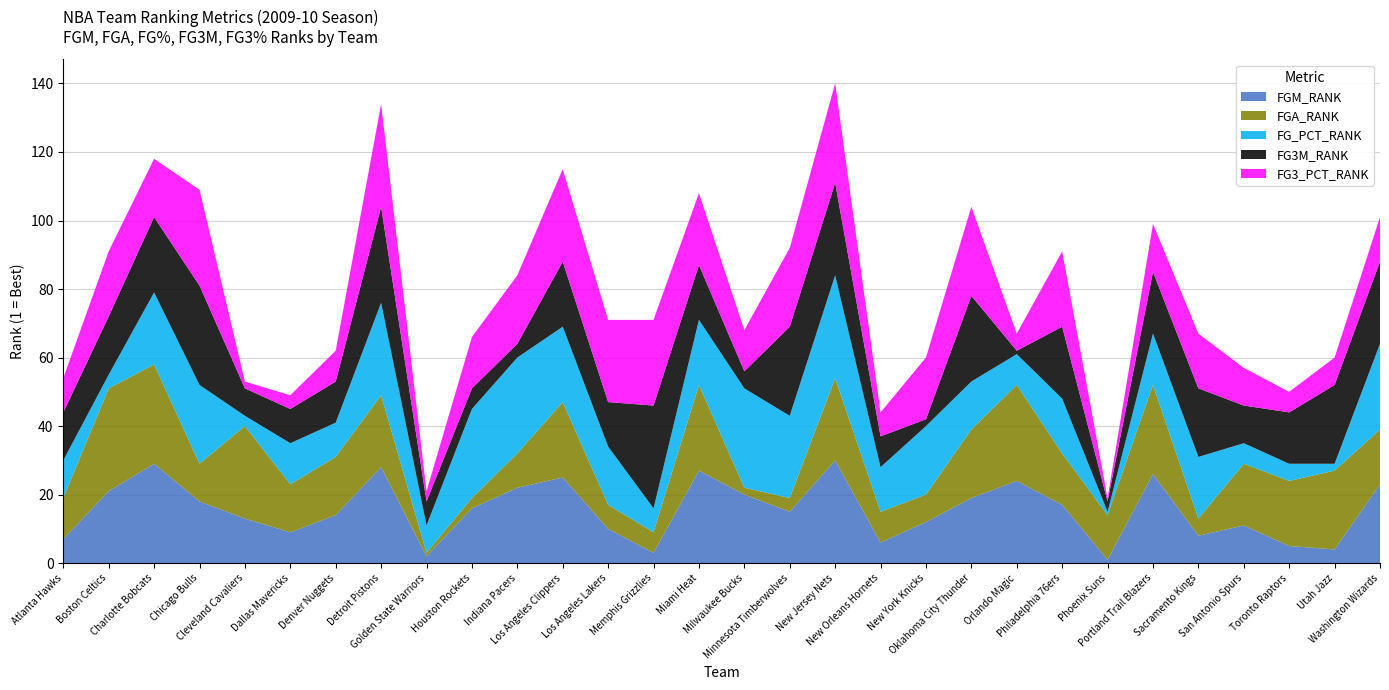

Reading left to right, transcribe all the data shown in this chart.

FGM_RANK: Atlanta Hawks=7	Boston Celtics=21	Charlotte Bobcats=29	Chicago Bulls=18	Cleveland Cavaliers=13	Dallas Mavericks=9	Denver Nuggets=14	Detroit Pistons=28	Golden State Warriors=2	Houston Rockets=16	Indiana Pacers=22	Los Angeles Clippers=25	Los Angeles Lakers=10	Memphis Grizzlies=3	Miami Heat=27	Milwaukee Bucks=20	Minnesota Timberwolves=15	New Jersey Nets=30	New Orleans Hornets=6	New York Knicks=12	Oklahoma City Thunder=19	Orlando Magic=24	Philadelphia 76ers=17	Phoenix Suns=1	Portland Trail Blazers=26	Sacramento Kings=8	San Antonio Spurs=11	Toronto Raptors=5	Utah Jazz=4	Washington Wizards=23
FGA_RANK: Atlanta Hawks=12	Boston Celtics=30	Charlotte Bobcats=29	Chicago Bulls=11	Cleveland Cavaliers=27	Dallas Mavericks=14	Denver Nuggets=17	Detroit Pistons=21	Golden State Warriors=1	Houston Rockets=3	Indiana Pacers=10	Los Angeles Clippers=22	Los Angeles Lakers=7	Memphis Grizzlies=6	Miami Heat=25	Milwaukee Bucks=2	Minnesota Timberwolves=4	New Jersey Nets=24	New Orleans Hornets=9	New York Knicks=8	Oklahoma City Thunder=20	Orlando Magic=28	Philadelphia 76ers=15	Phoenix Suns=13	Portland Trail Blazers=26	Sacramento Kings=5	San Antonio Spurs=18	Toronto Raptors=19	Utah Jazz=23	Washington Wizards=16
FG_PCT_RANK: Atlanta Hawks=11	Boston Celtics=4	Charlotte Bobcats=21	Chicago Bulls=23	Cleveland Cavaliers=3	Dallas Mavericks=12	Denver Nuggets=10	Detroit Pistons=27	Golden State Warriors=8	Houston Rockets=26	Indiana Pacers=28	Los Angeles Clippers=22	Los Angeles Lakers=17	Memphis Grizzlies=7	Miami Heat=19	Milwaukee Bucks=29	Minnesota Timberwolves=24	New Jersey Nets=30	New Orleans Hornets=13	New York Knicks=20	Oklahoma City Thunder=14	Orlando Magic=9	Philadelphia 76ers=16	Phoenix Suns=1	Portland Trail Blazers=15	Sacramento Kings=18	San Antonio Spurs=6	Toronto Raptors=5	Utah Jazz=2	Washington Wizards=25
FG3M_RANK: Atlanta Hawks=14	Boston Celtics=17	Charlotte Bobcats=22	Chicago Bulls=29	Cleveland Cavaliers=8	Dallas Mavericks=10	Denver Nuggets=12	Detroit Pistons=28	Golden State Warriors=7	Houston Rockets=6	Indiana Pacers=4	Los Angeles Clippers=19	Los Angeles Lakers=13	Memphis Grizzlies=30	Miami Heat=16	Milwaukee Bucks=5	Minnesota Timberwolves=26	New Jersey Nets=27	New Orleans Hornets=9	New York Knicks=2	Oklahoma City Thunder=25	Orlando Magic=1	Philadelphia 76ers=21	Phoenix Suns=3	Portland Trail Blazers=18	Sacramento Kings=20	San Antonio Spurs=11	Toronto Raptors=15	Utah Jazz=23	Washington Wizards=24
FG3_PCT_RANK: Atlanta Hawks=10	Boston Celtics=19	Charlotte Bobcats=17	Chicago Bulls=28	Cleveland Cavaliers=2	Dallas Mavericks=4	Denver Nuggets=9	Detroit Pistons=30	Golden State Warriors=3	Houston Rockets=15	Indiana Pacers=20	Los Angeles Clippers=27	Los Angeles Lakers=24	Memphis Grizzlies=25	Miami Heat=21	Milwaukee Bucks=12	Minnesota Timberwolves=23	New Jersey Nets=29	New Orleans Hornets=7	New York Knicks=18	Oklahoma City Thunder=26	Orlando Magic=5	Philadelphia 76ers=22	Phoenix Suns=1	Portland Trail Blazers=14	Sacramento Kings=16	San Antonio Spurs=11	Toronto Raptors=6	Utah Jazz=8	Washington Wizards=13